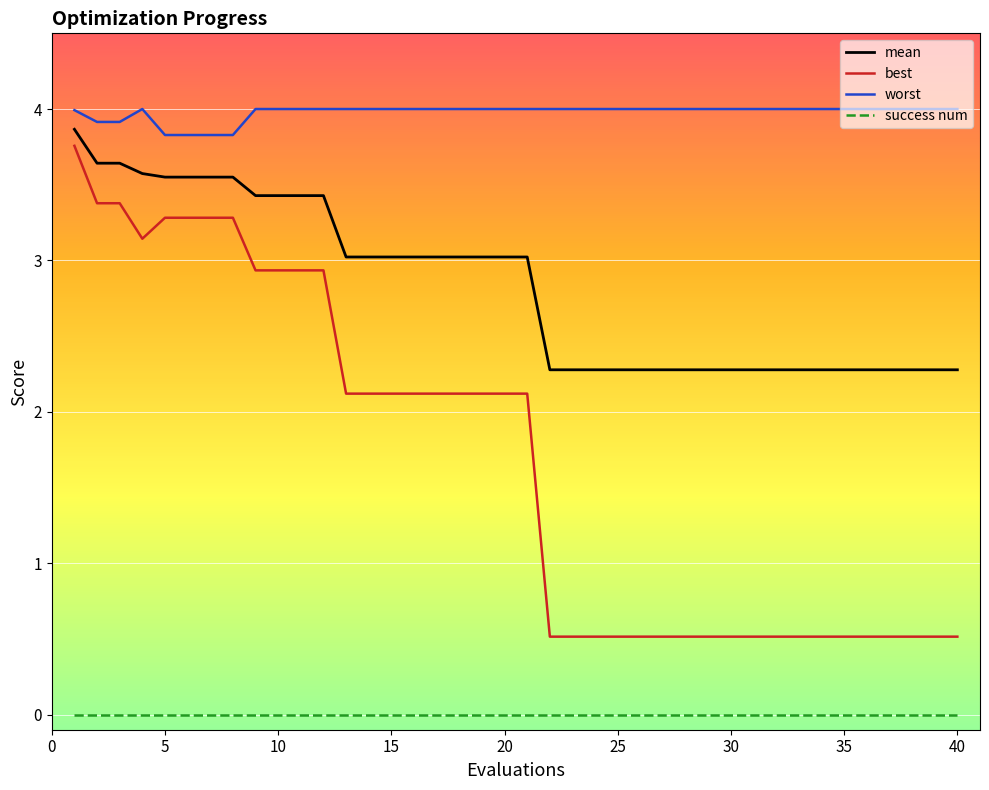

Is this an area chart (filled region under the line)?

No